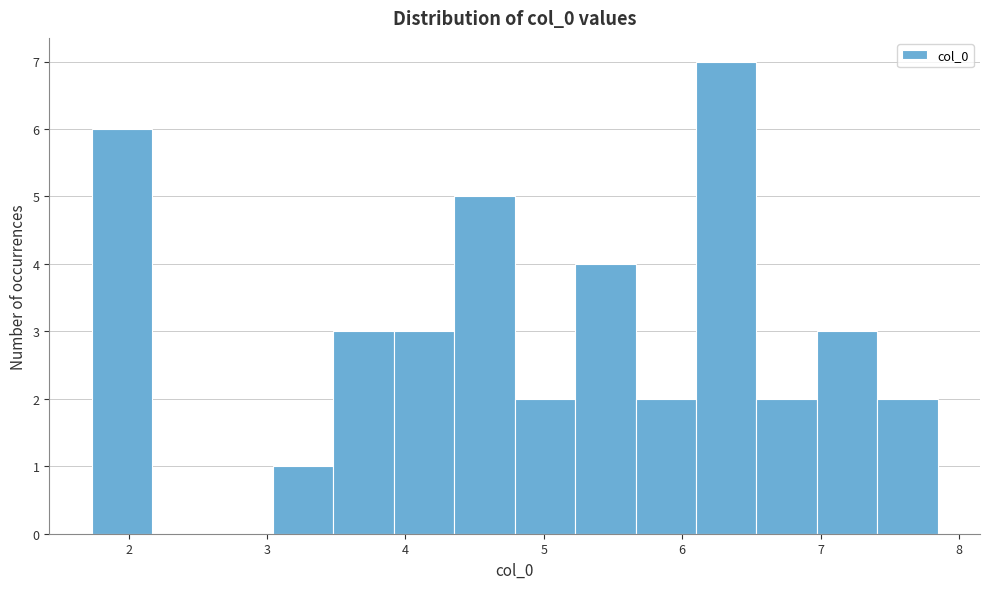

What is the height of the bar covering 5.7 to 6.1 on the x-axis? Neither the bar edges nor the heights are printed on the chart, so give them approximately, as read against the axes.

2